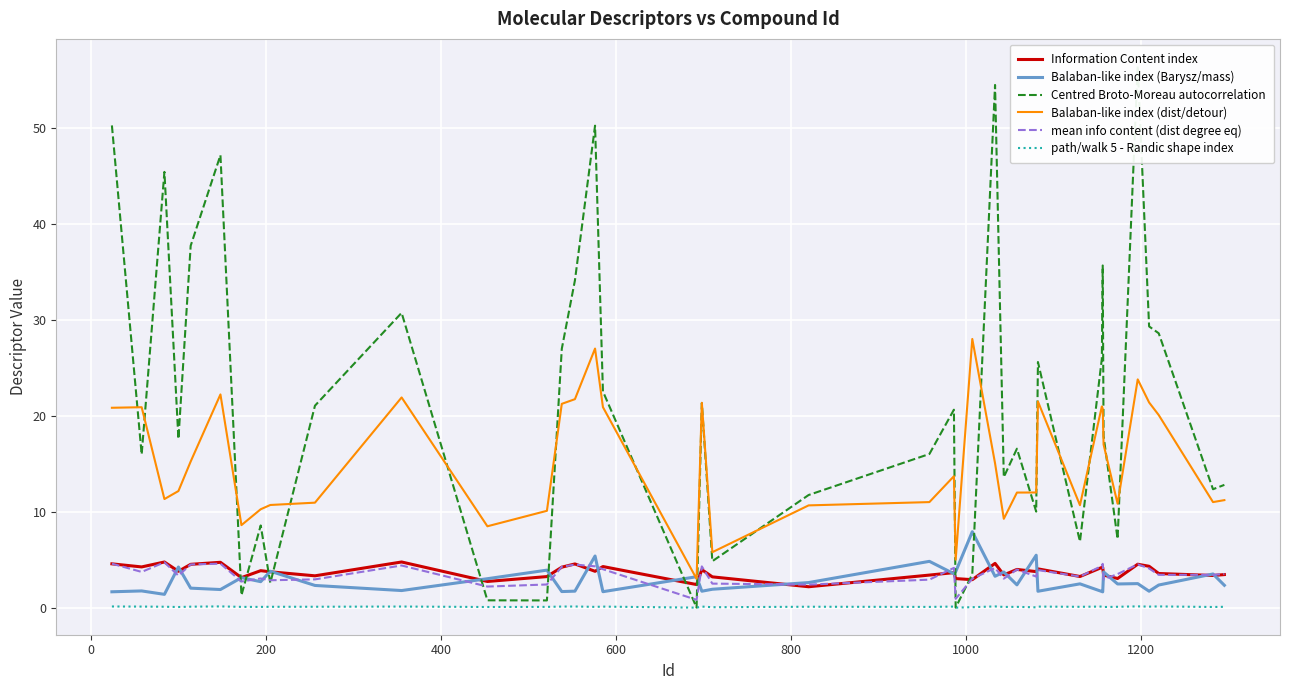

What is the value of the path/walk 5 - Randic shape index point at the 10th from the left?

0.1